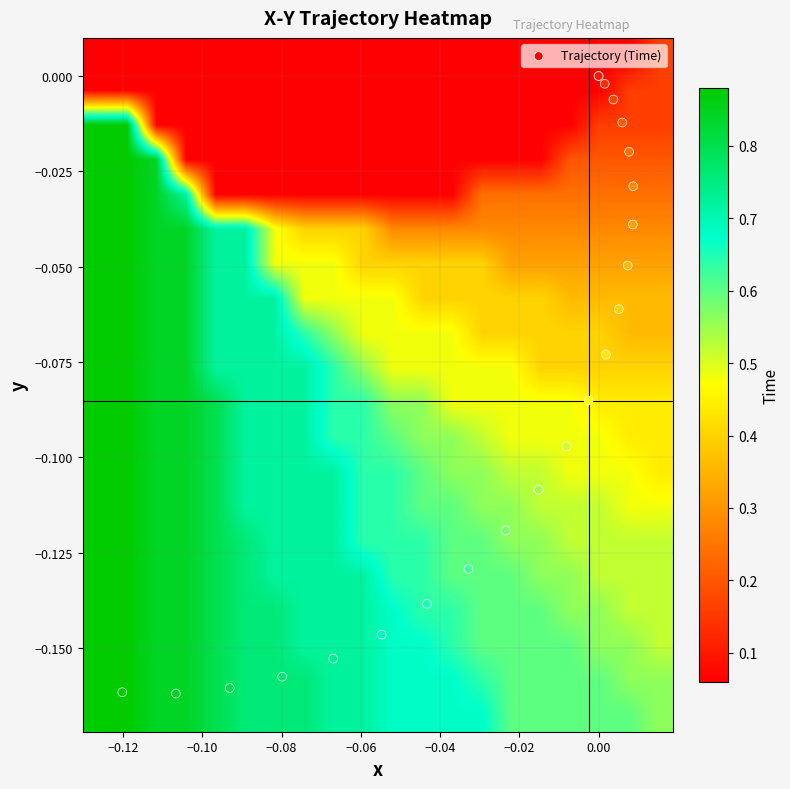

Count the number of categories in the chart.

23